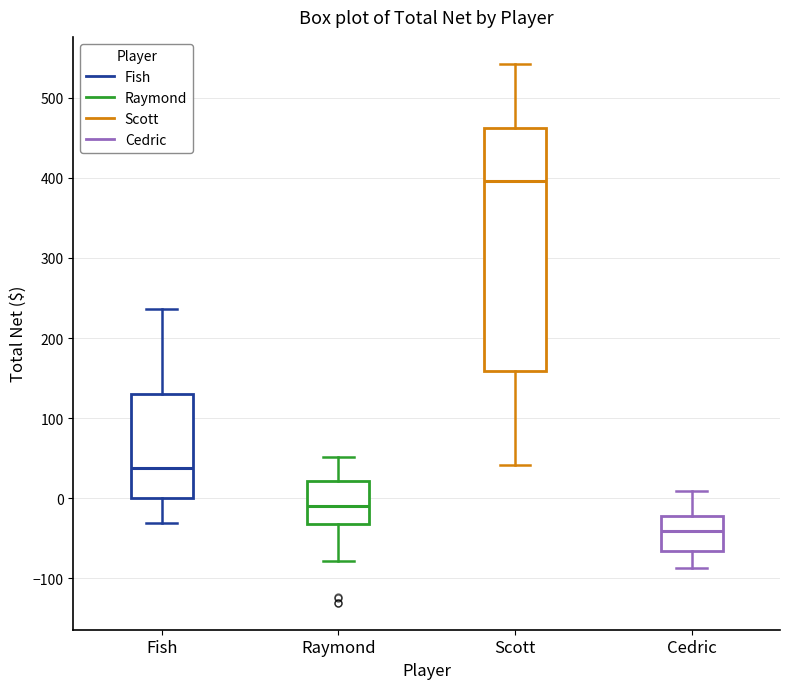

Reading left to right, read every box against the y-axis: the position of its median line, the range the box covers, and the ends of its whiskers. The values are not printed on the chart, so give them approximately, as read against the axis.

Fish: median 40, box 0 to 130, whiskers -30 to 240
Raymond: median -10, box -30 to 20, whiskers -80 to 50
Scott: median 400, box 160 to 460, whiskers 40 to 540
Cedric: median -40, box -70 to -20, whiskers -90 to 10